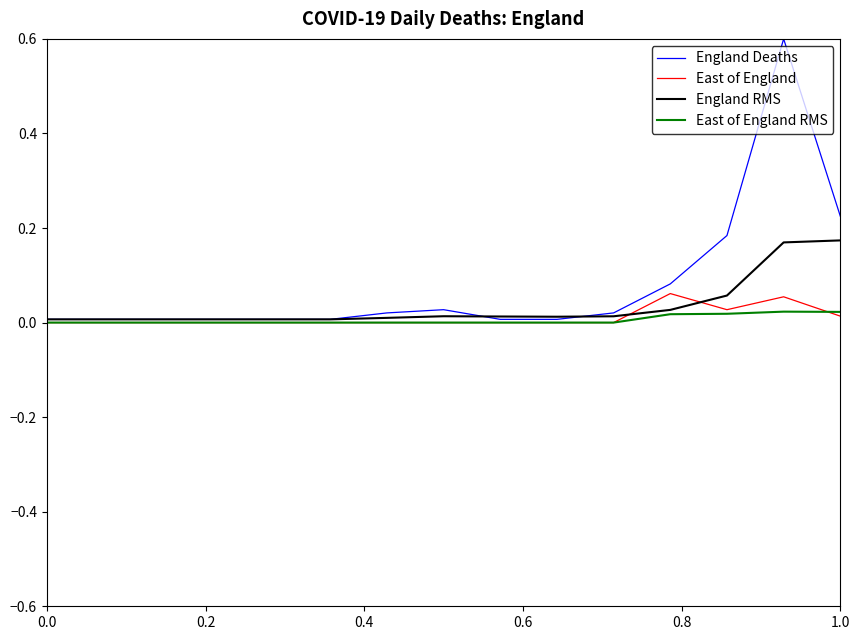

Does the chart have visible grid lines?

No